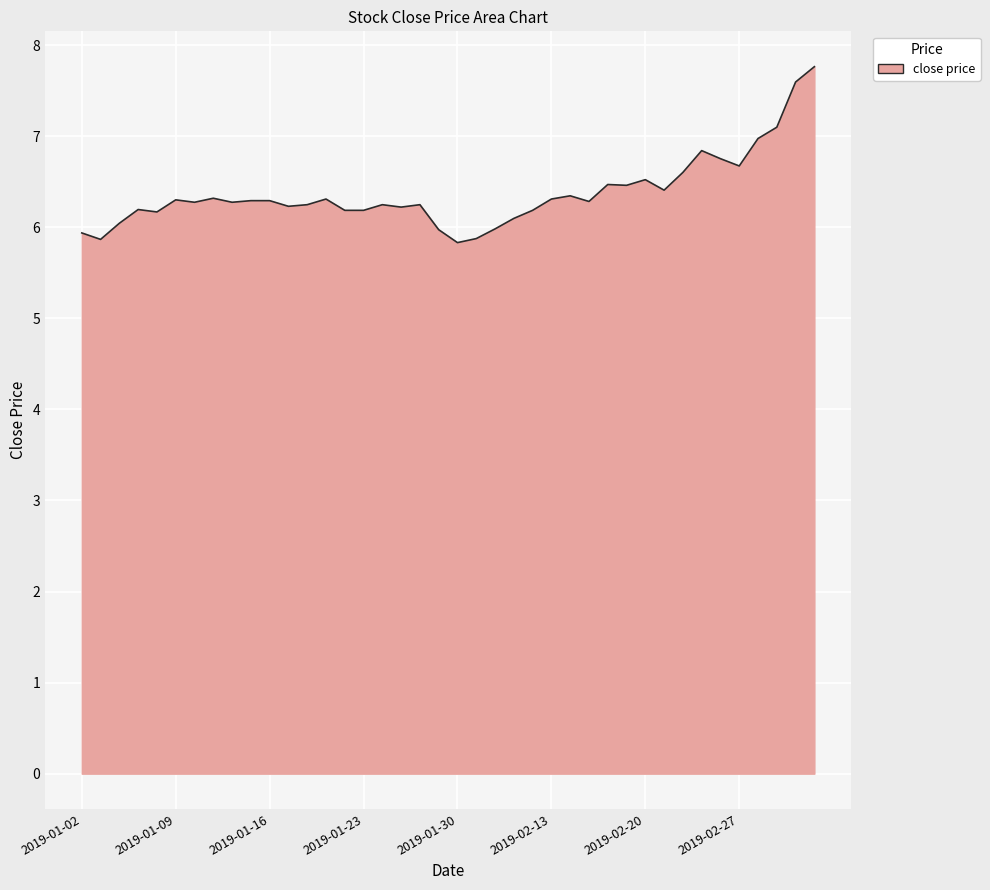

What is the maximum value shown in the chart?

7.8